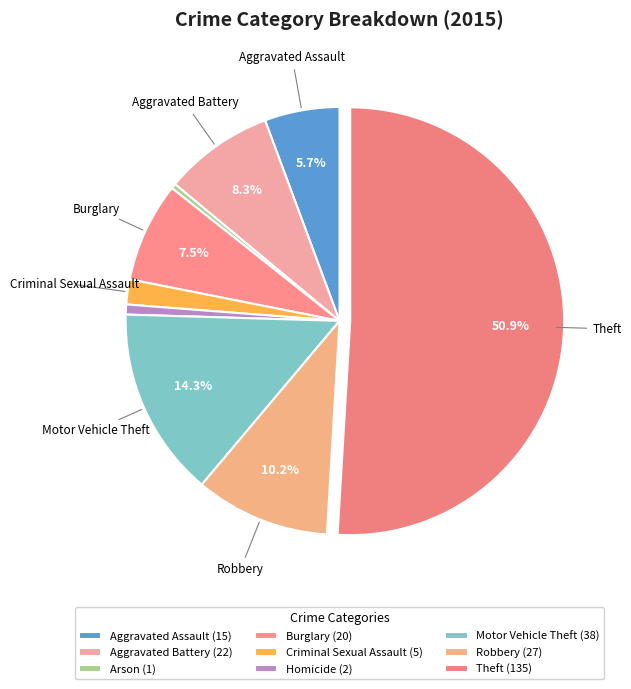

How many slices are in this pie chart?

9